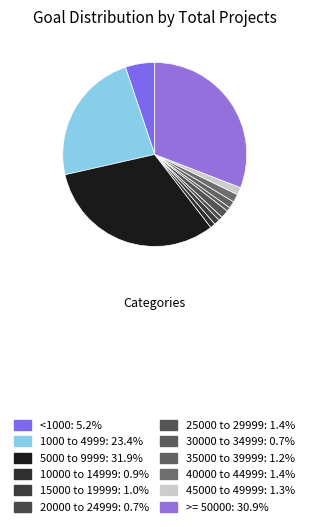

The 5000 to 9999 slice represents 32% of the pie. True or false?

True